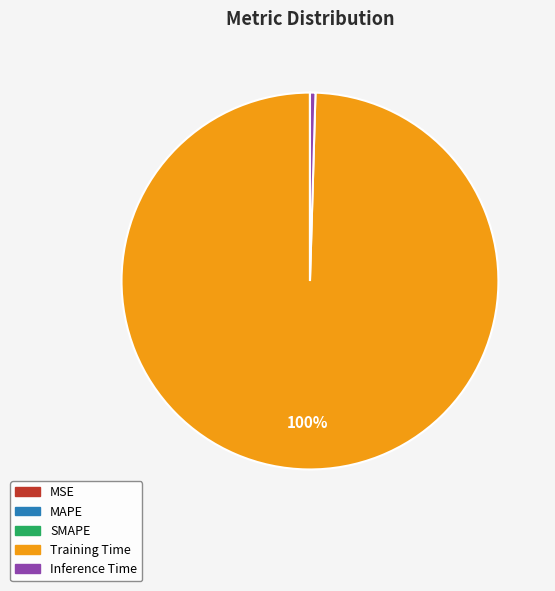

What is the largest slice in the pie chart?

Training Time